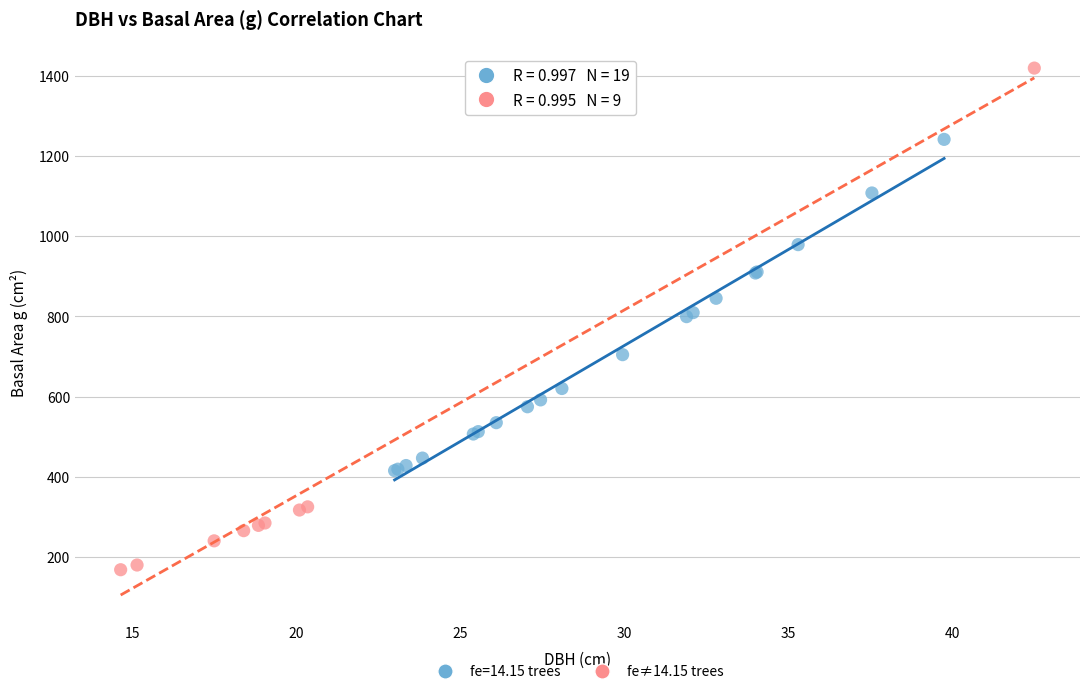

Which series has the largest Y range (max minus min)?

fe≠14.15 trees